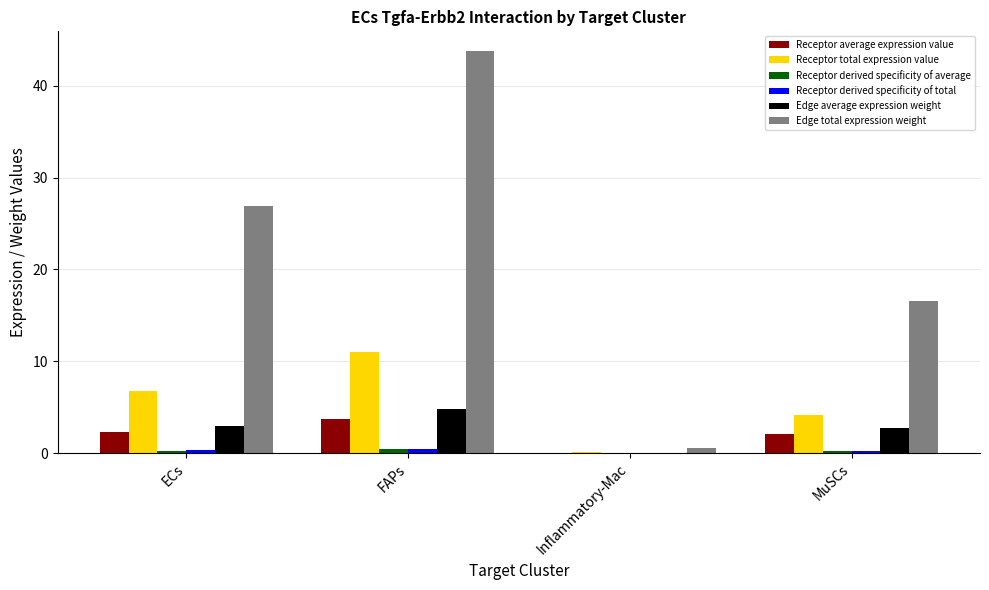

What is the total value across all series at MuSCs?

26.0